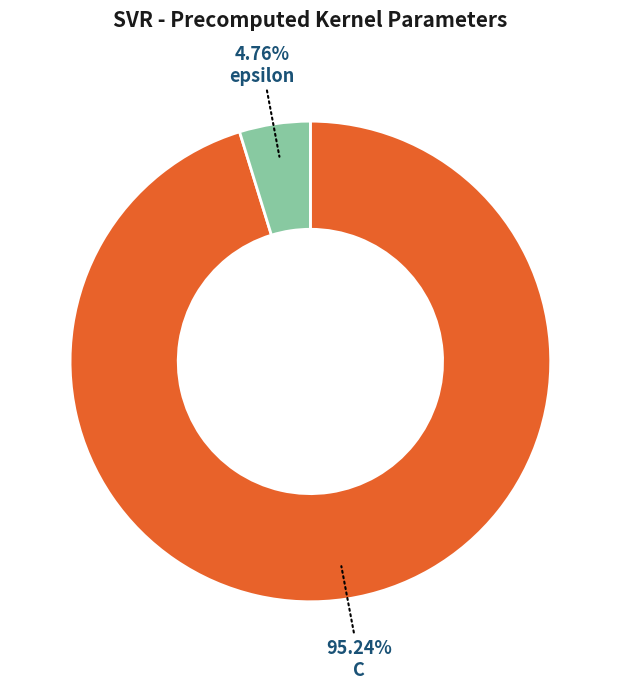

Count the number of slices in the pie.

2